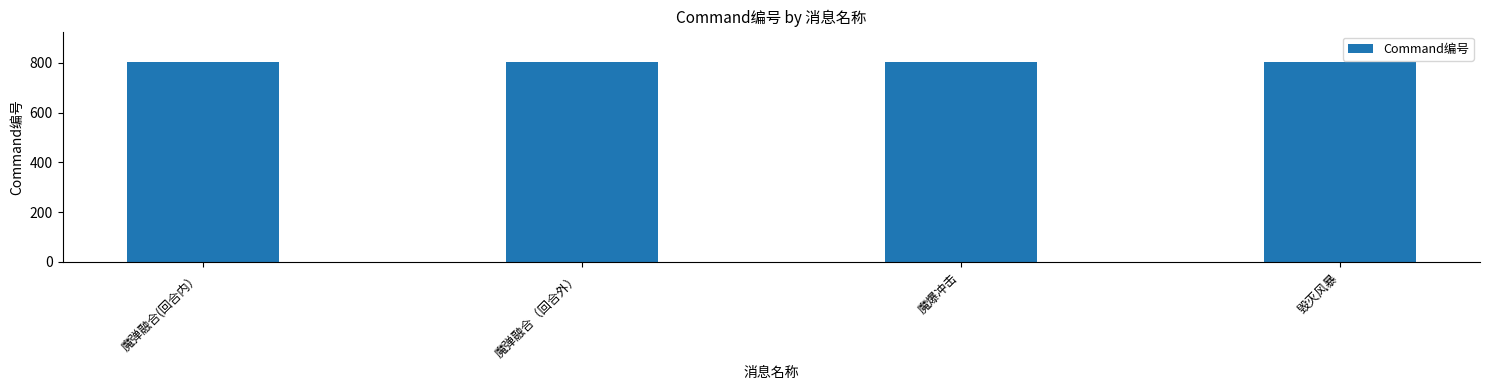

Approximately how many times larger is the value at 魔爆冲击 compared to 毁灭风暴?

1.0